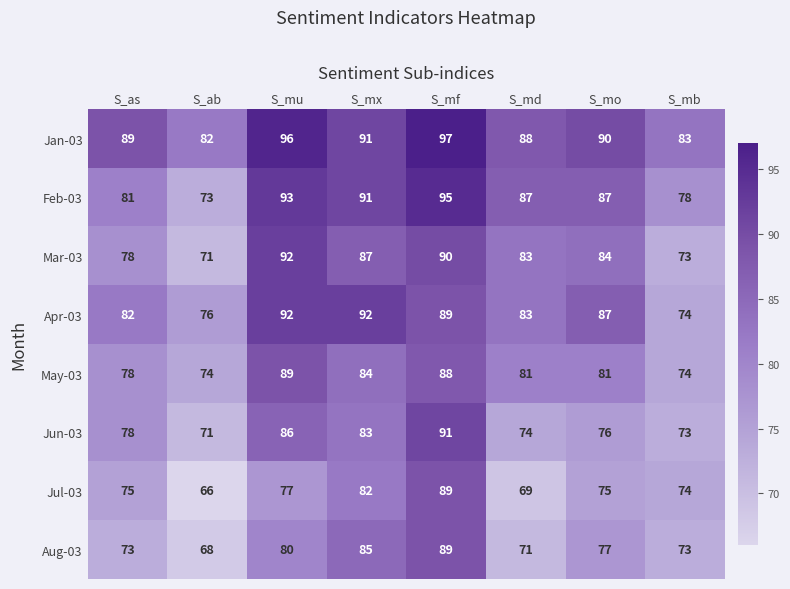

What is the total value across all series at S_ab?

581